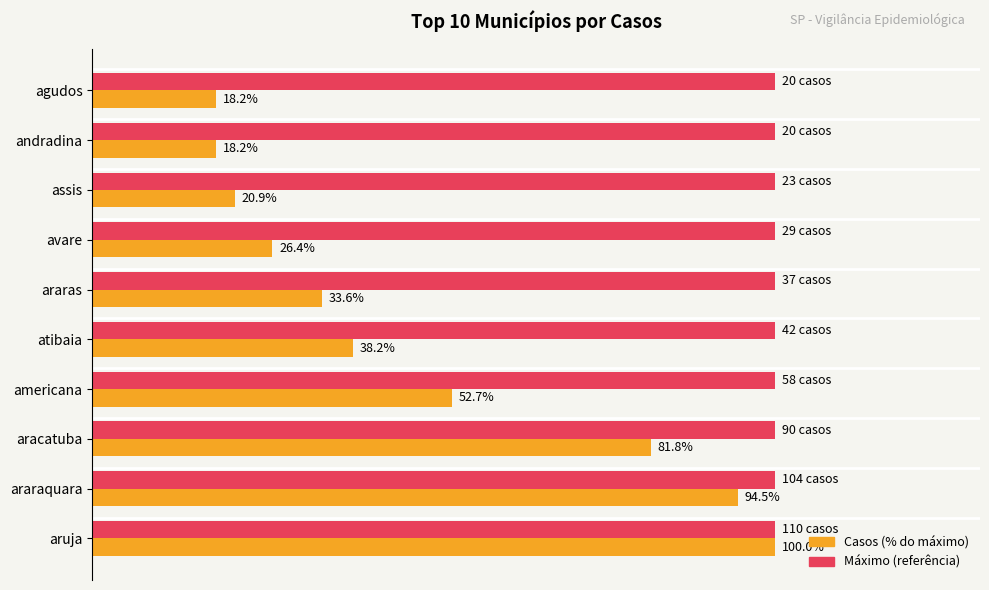

Rank the series by their average value, from lowest to highest.

Casos (% do máximo), Máximo (referência)